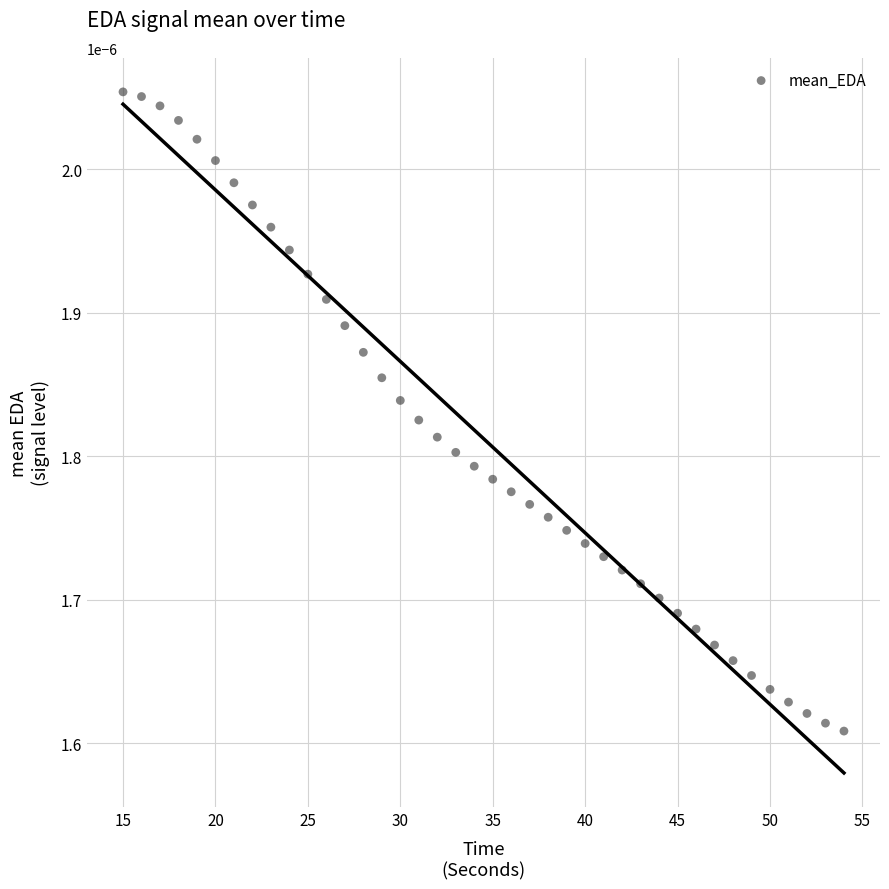

What is the range of X values (max minus min)?

39.0